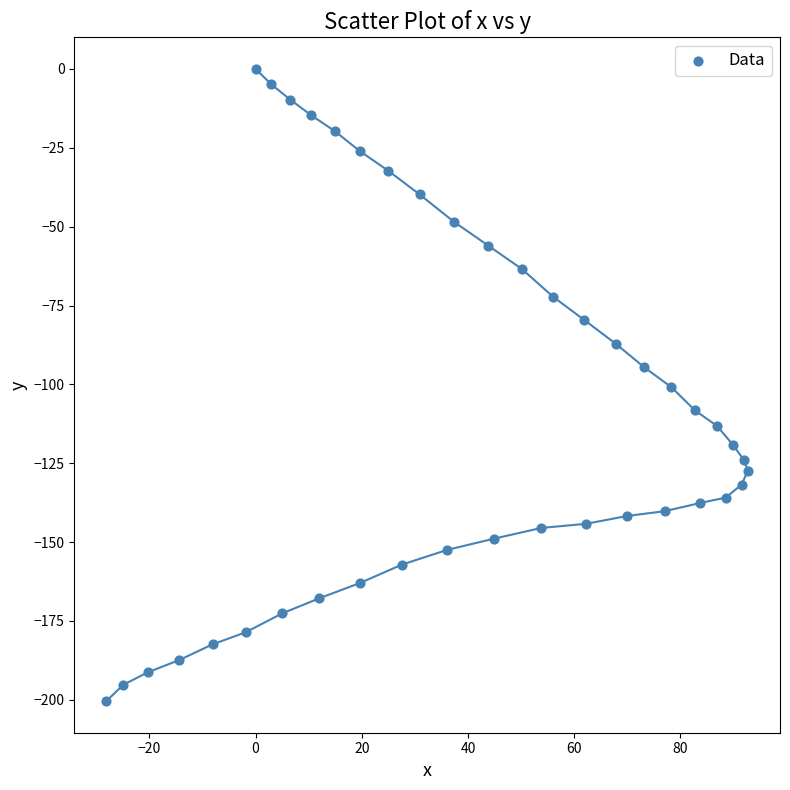

What is the range of X values (max minus min)?

120.8